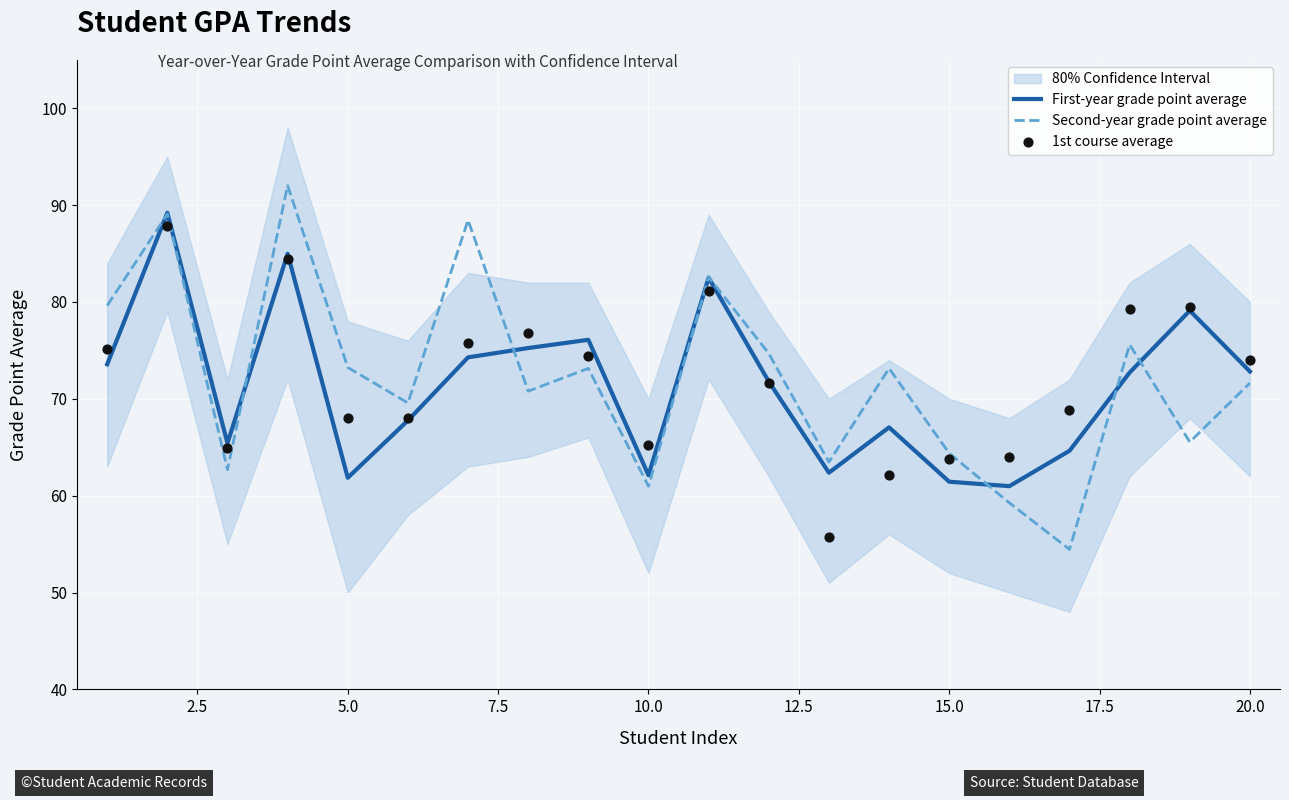

Which series has the largest total across all categories?

Second-year grade point average